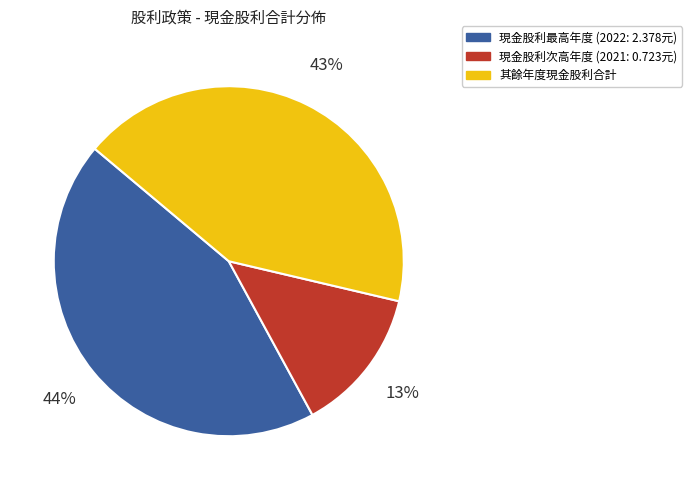

To the nearest percent, what is the average slice percentage?

33%